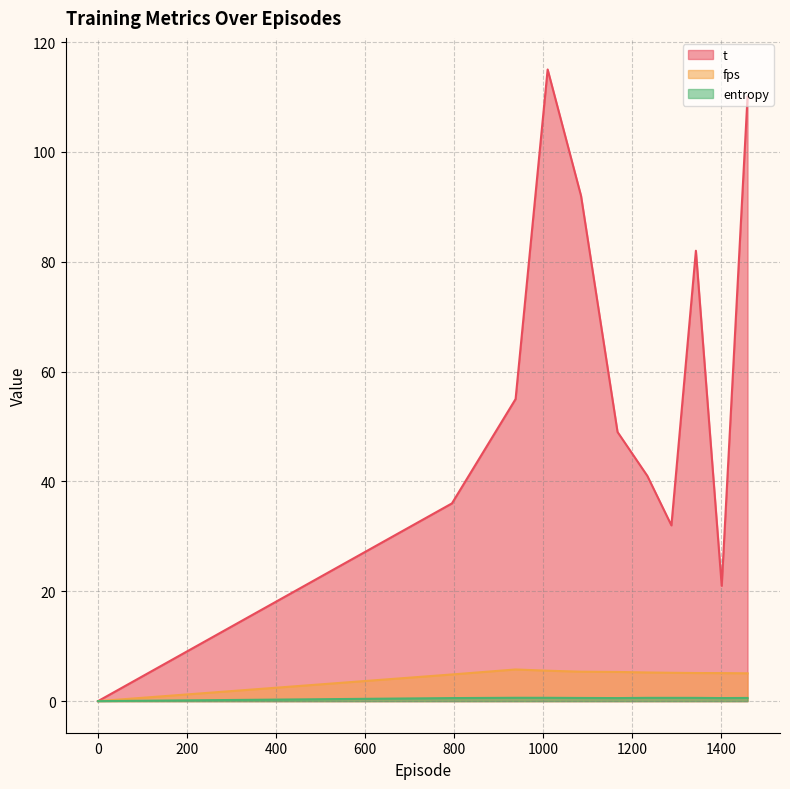

What is the average value of the entropy series?

0.5